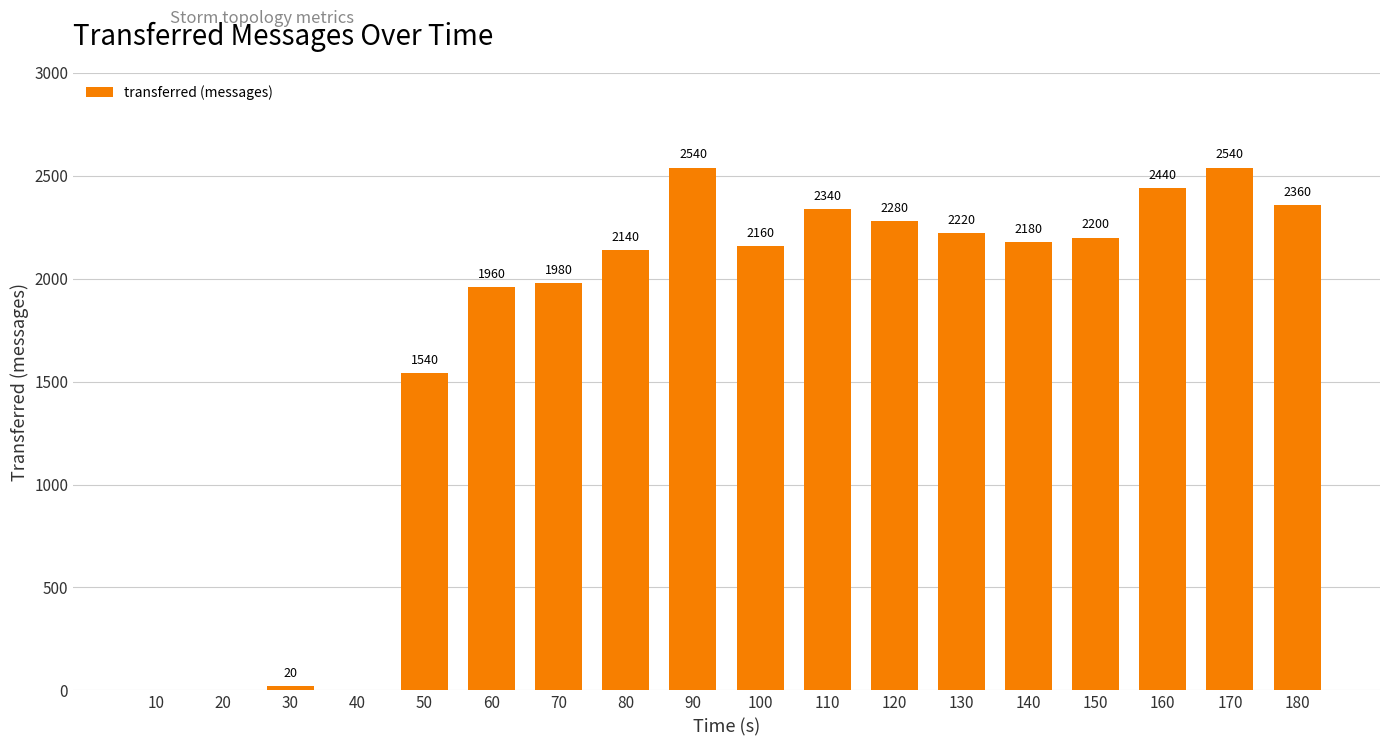

Reading left to right, list all the values displayed in this chart.

10=0	20=0	30=20	40=0	50=1540	60=1960	70=1980	80=2140	90=2540	100=2160	110=2340	120=2280	130=2220	140=2180	150=2200	160=2440	170=2540	180=2360